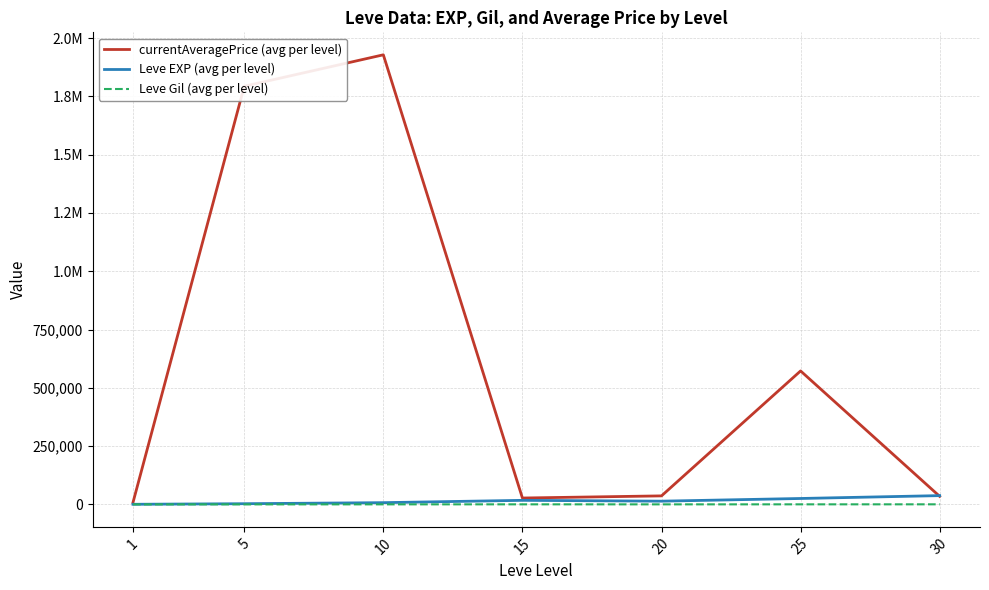

Does the chart have visible grid lines?

Yes